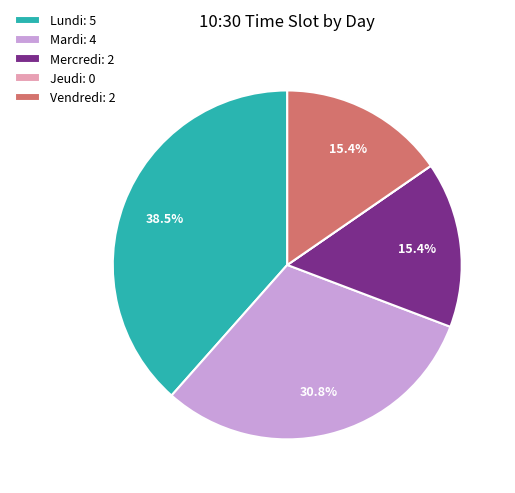

Is Mercredi: 2 the majority of the pie?

No